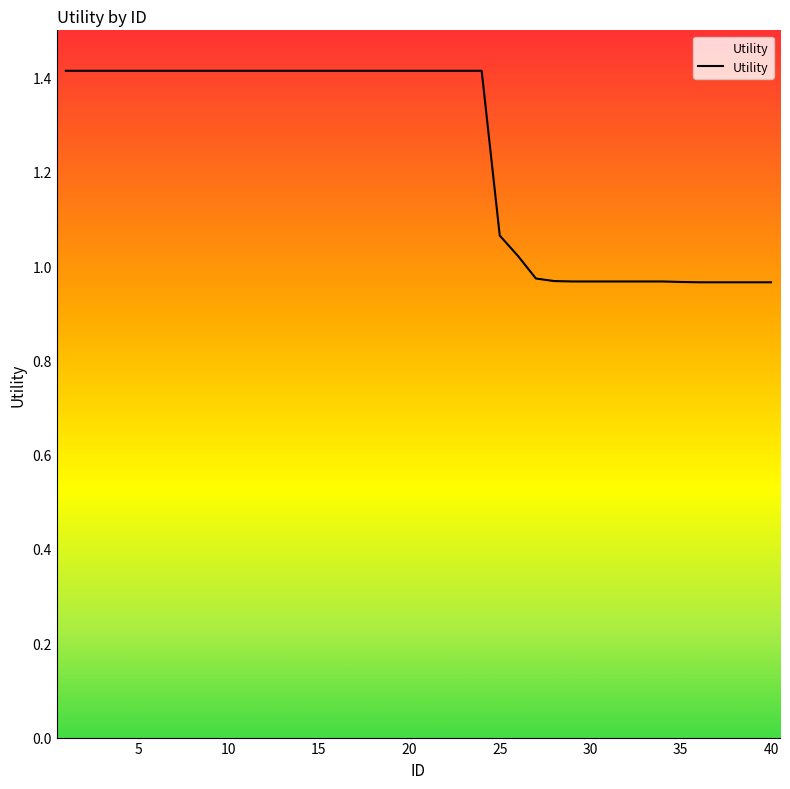

What is the difference between the maximum and minimum values?

0.4